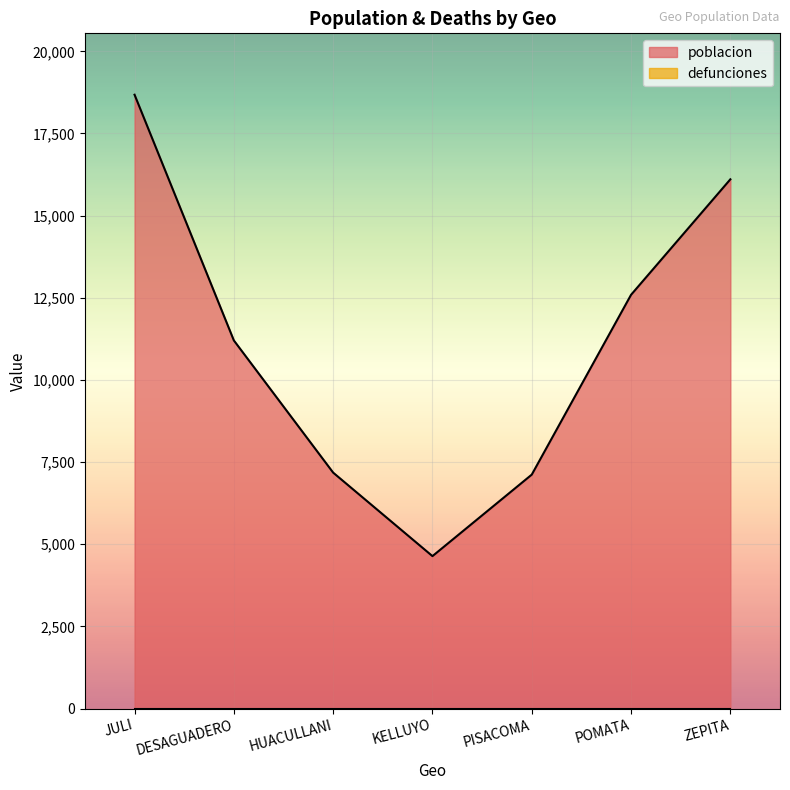

At which label is the value closest to 11659?

DESAGUADERO